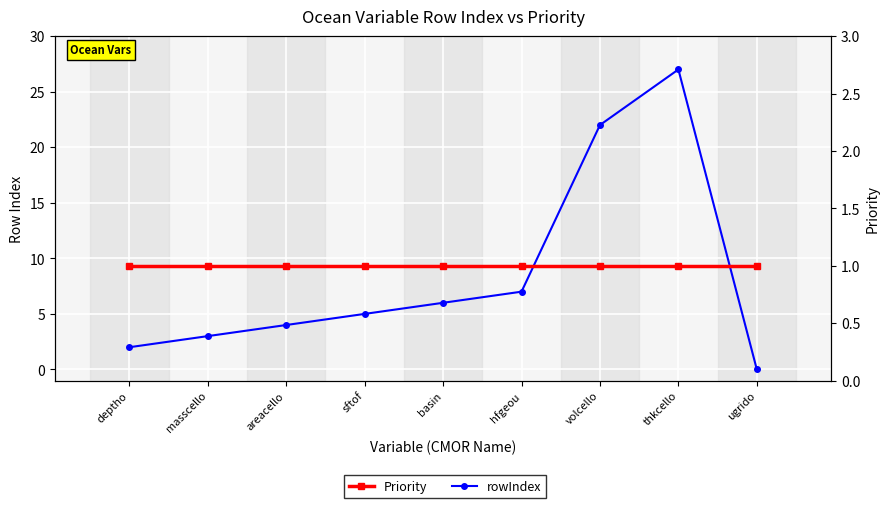

What is the label of the 5th point from the right?

basin